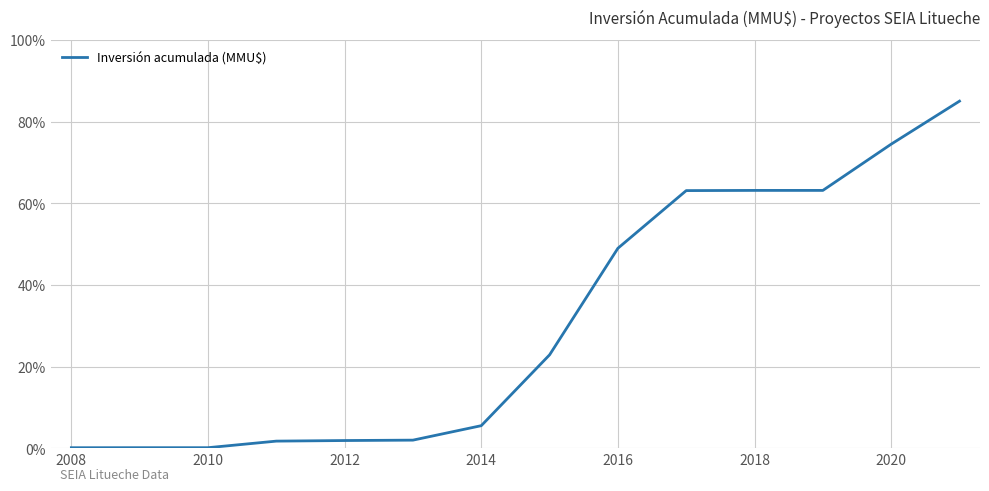

What is the greatest value displayed?

85.0